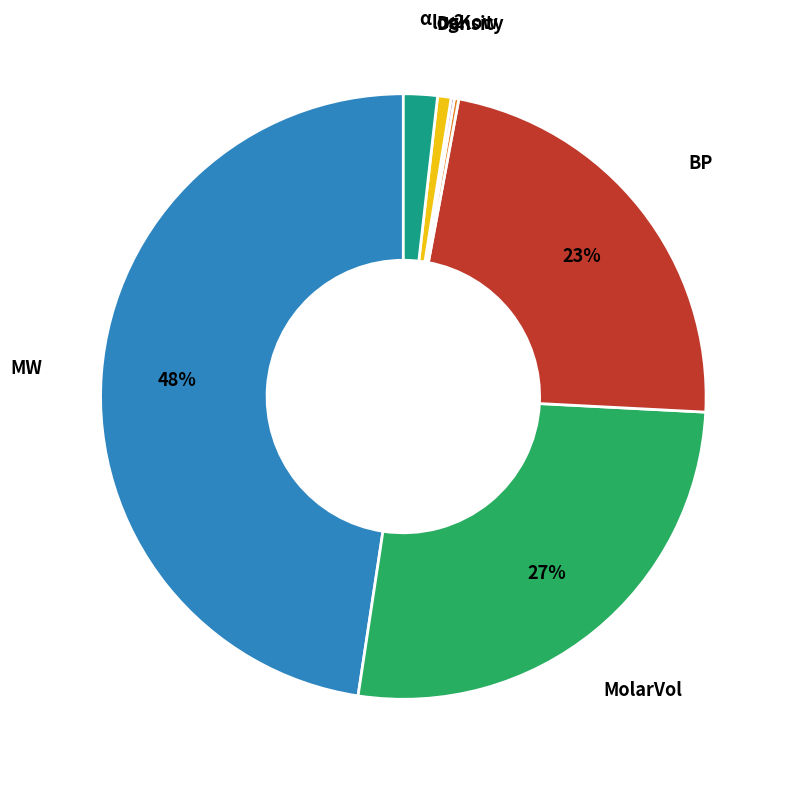

Between MolarVol and κ2, which is larger?

MolarVol